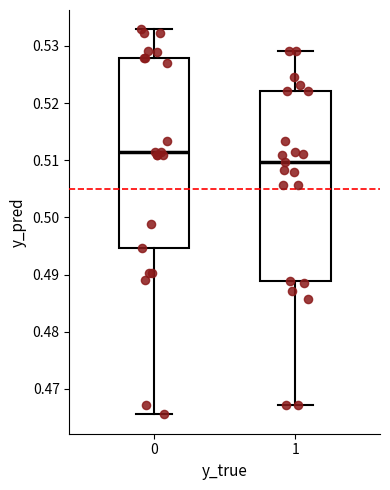

Which box has the lowest median line?

1